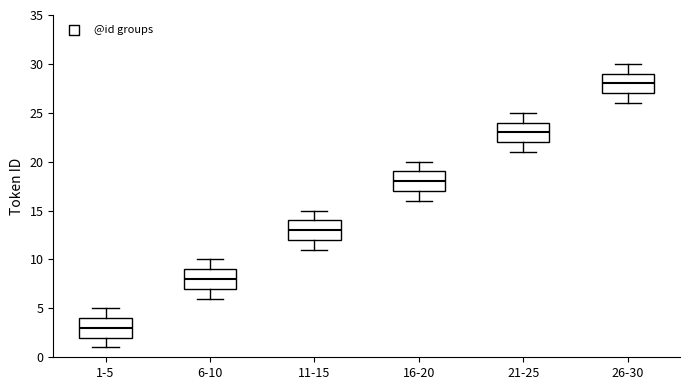

Reading left to right, transcribe this box plot: for each box, give where its median line is, the range the box spans, and where its two whiskers end, as read against the y-axis. The values are not printed on the chart, so give them approximately, as read against the axis.

1-5: median 3, box 2 to 4, whiskers 1 to 5
6-10: median 8, box 7 to 9, whiskers 6 to 10
11-15: median 13, box 12 to 14, whiskers 11 to 15
16-20: median 18, box 17 to 19, whiskers 16 to 20
21-25: median 23, box 22 to 24, whiskers 21 to 25
26-30: median 28, box 27 to 29, whiskers 26 to 30